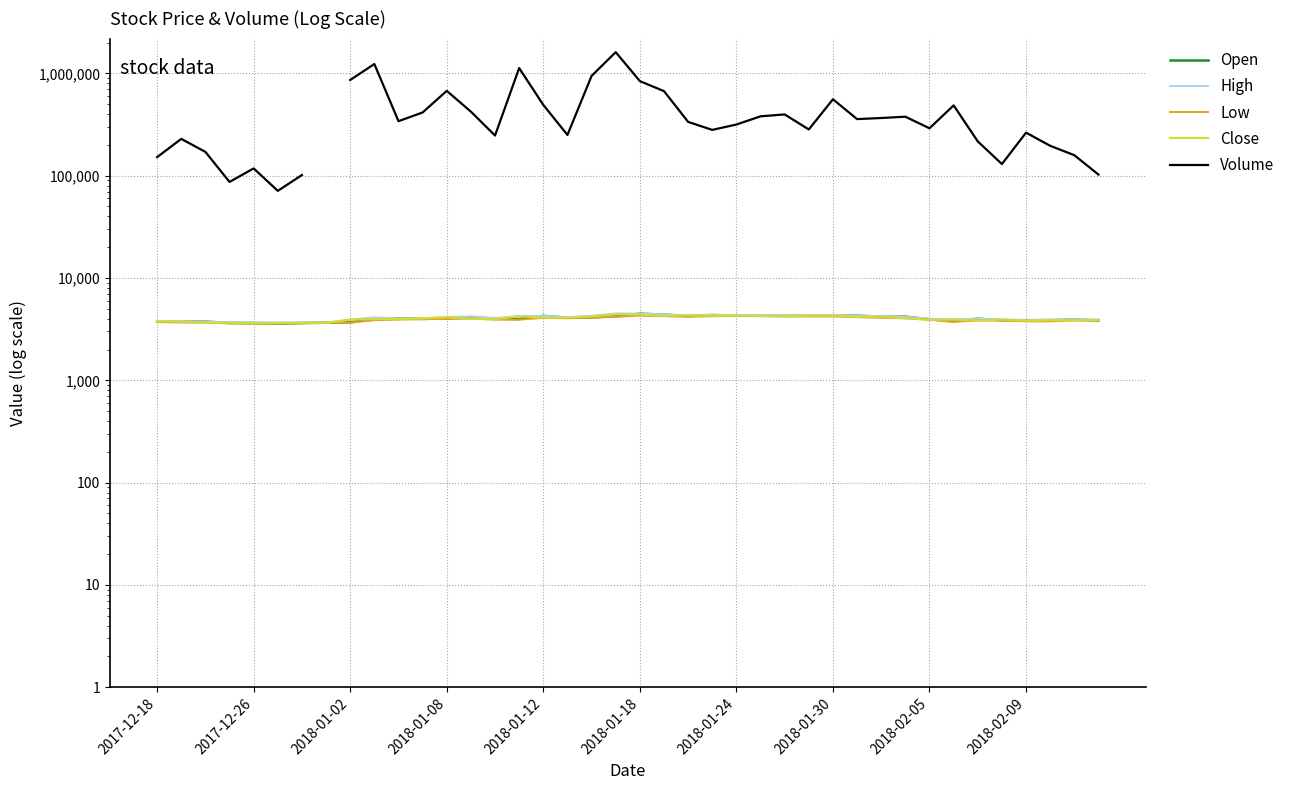

List the series in order of their peak value, lowest first.

Low, Close, Open, High, Volume